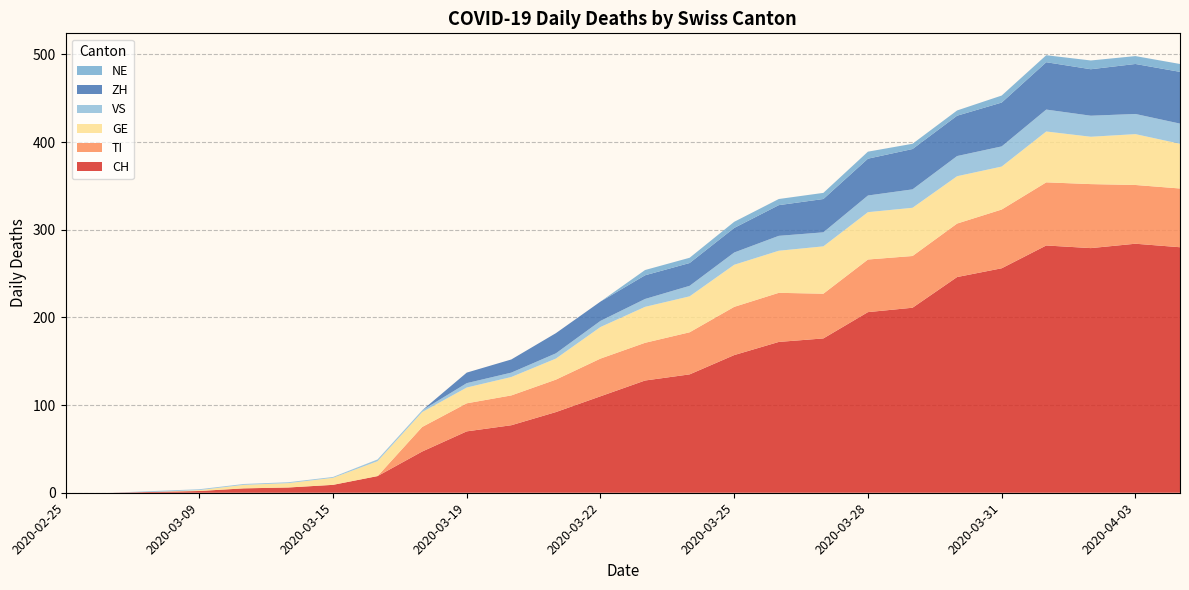

Reading left to right, list all the values displayed in this chart.

CH: 0	0	1	2	5	6	9	19	47	70	77	92	110	128	135	157	172	176	206	211	246	256	282	279	284	280
TI: 0	0	0	0	0	0	0	0	28	32	34	37	43	43	48	55	56	51	60	59	61	67	72	73	67	67
GE: 0	0	0	1	4	5	8	17	17	18	21	24	36	41	41	48	48	54	54	55	54	49	58	54	58	51
VS: 0	0	1	1	1	1	1	2	2	5	5	6	7	9	12	14	17	16	19	21	23	23	25	24	23	23
ZH: 0	0	0	0	0	0	0	0	0	12	15	23	22	27	26	28	35	38	42	46	46	50	54	53	57	59
NE: 0	0	0	0	0	0	0	0	0	0	0	0	0	6	6	7	7	7	8	6	6	8	8	10	9	9